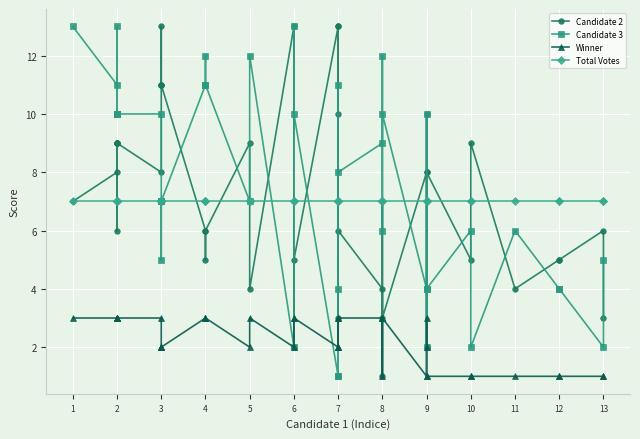

True or false: Candidate 3 and Candidate 2 cross at least once.

True